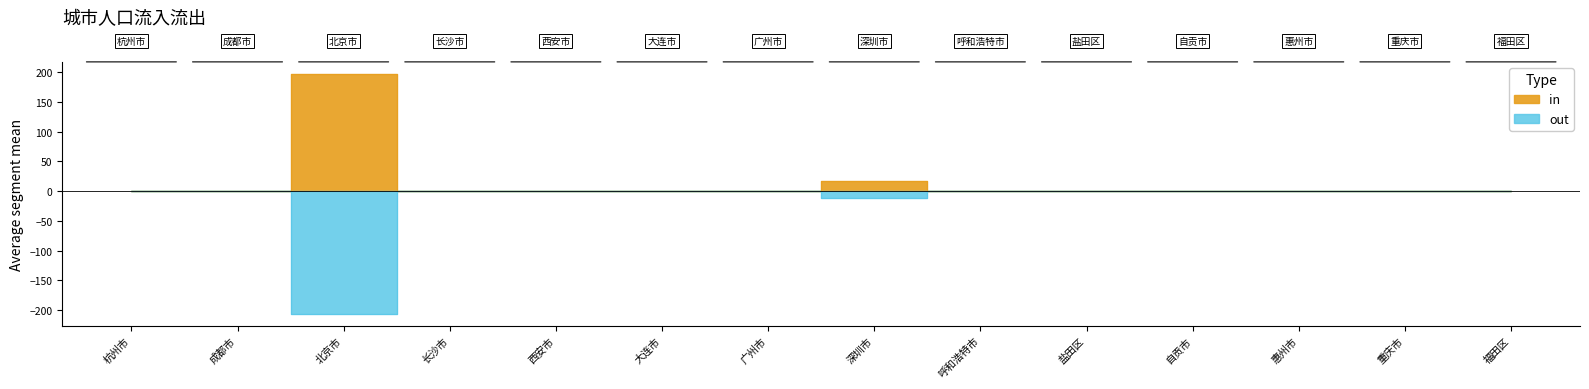

At 成都市, list the series in order from largest to smallest.

in, out